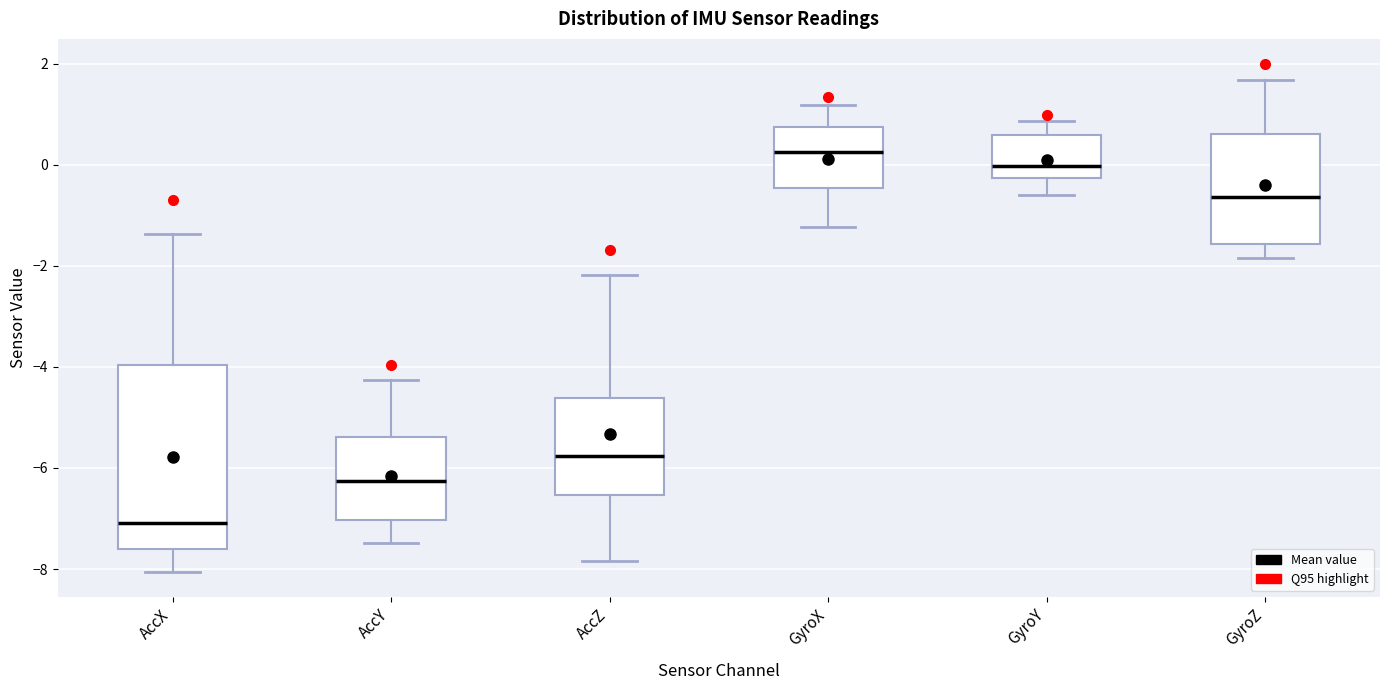

Reading left to right, read every box against the y-axis: the position of its median line, the range the box covers, and the ends of its whiskers. The values are not printed on the chart, so give them approximately, as read against the axis.

AccX: median -7.0, box -7.6 to -4.0, whiskers -8.0 to -1.4
AccY: median -6.2, box -7.0 to -5.4, whiskers -7.4 to -4.2
AccZ: median -5.8, box -6.6 to -4.6, whiskers -7.8 to -2.2
GyroX: median 0.2, box -0.4 to 0.8, whiskers -1.2 to 1.2
GyroY: median 0.0, box -0.2 to 0.6, whiskers -0.6 to 0.8
GyroZ: median -0.6, box -1.6 to 0.6, whiskers -1.8 to 1.6